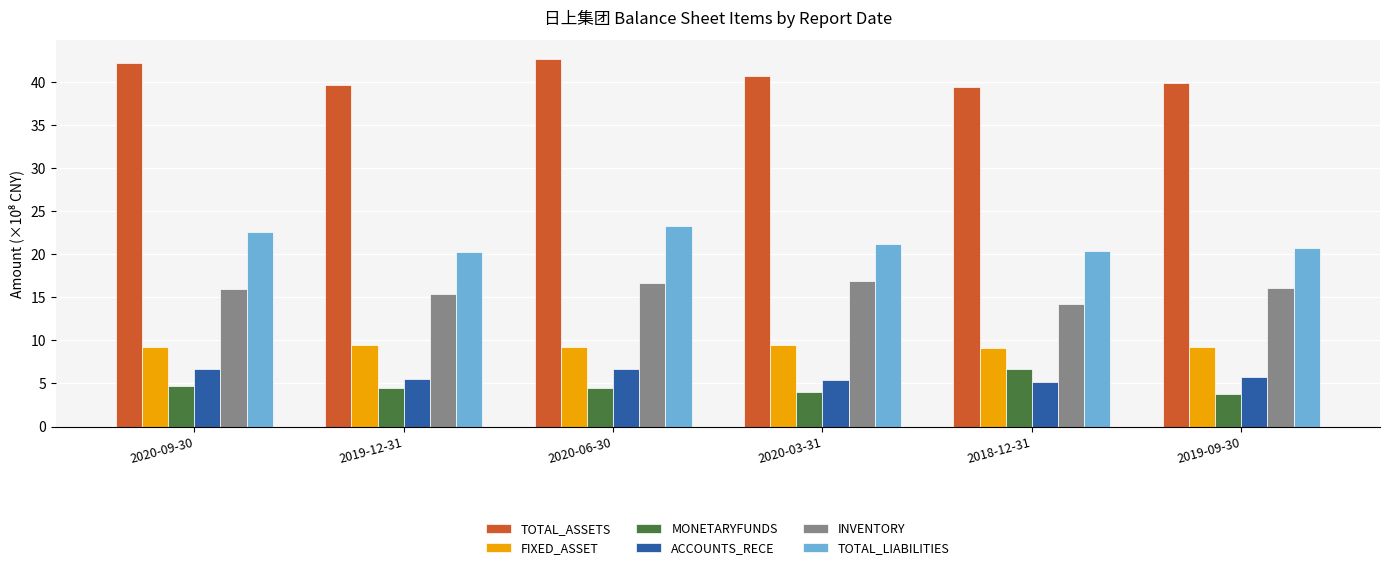

What are all the series names shown in the legend?

TOTAL_ASSETS, FIXED_ASSET, MONETARYFUNDS, ACCOUNTS_RECE, INVENTORY, TOTAL_LIABILITIES